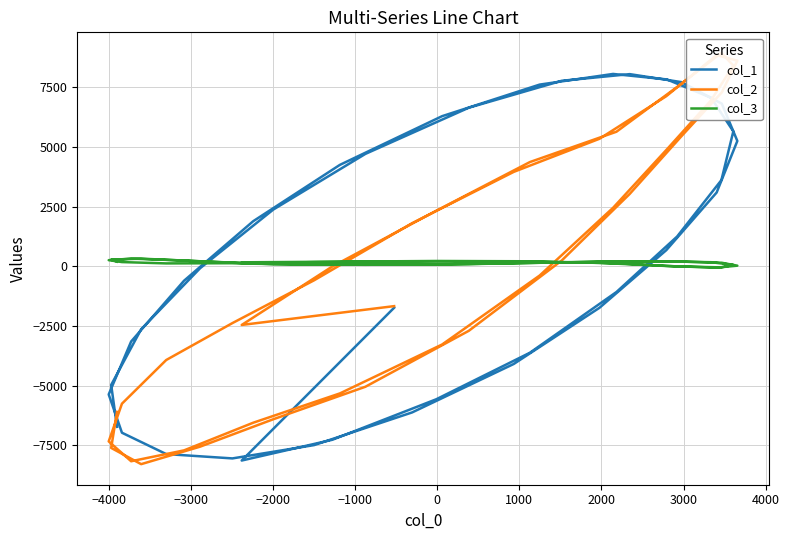

What is the difference between the maximum and minimum values in the col_3 series?

378